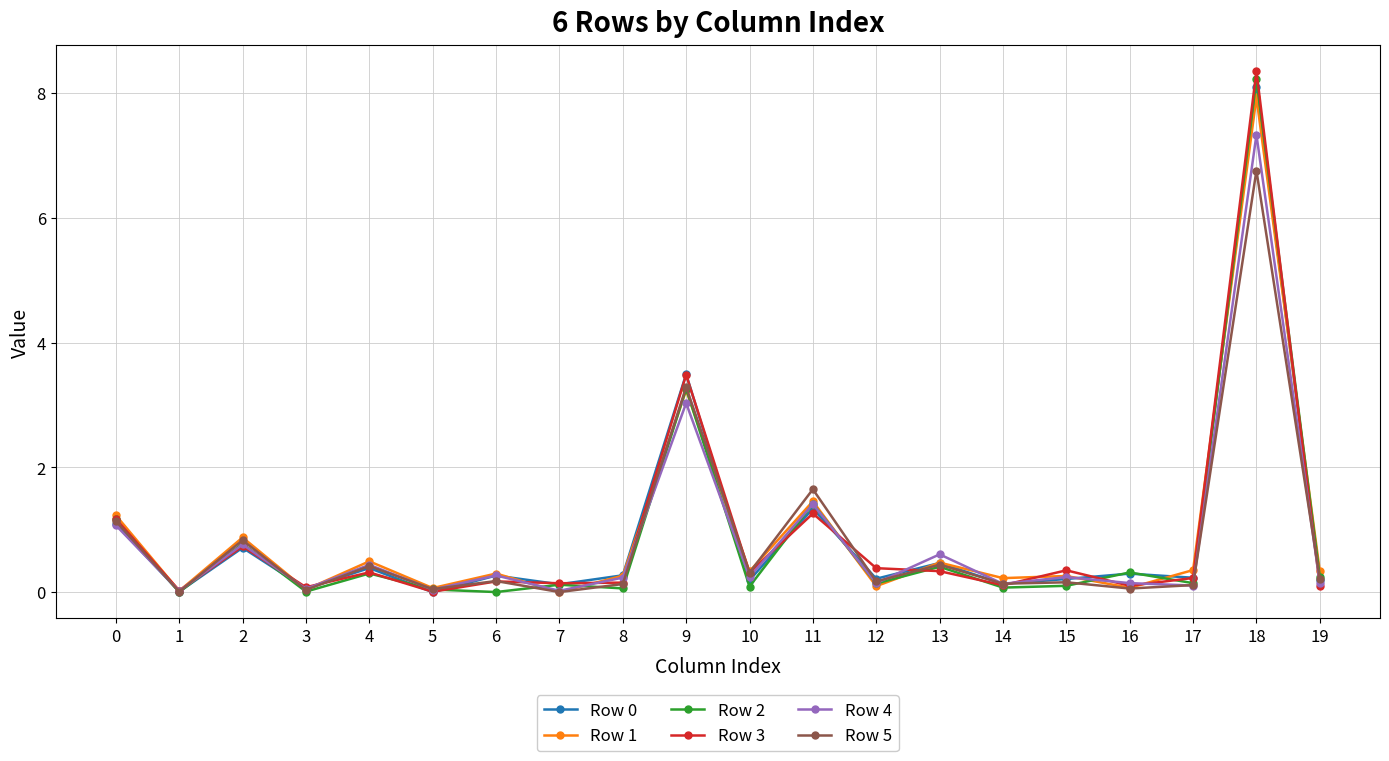

What is the difference between the Row 2 values at 16 and 2?

0.5